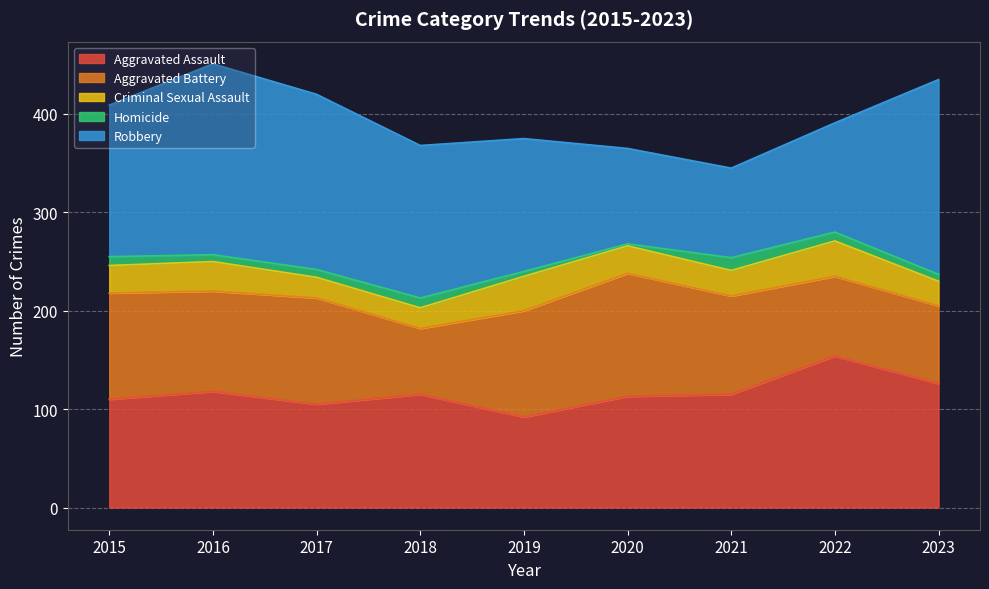

What is the highest value of the Aggravated Battery series?

125